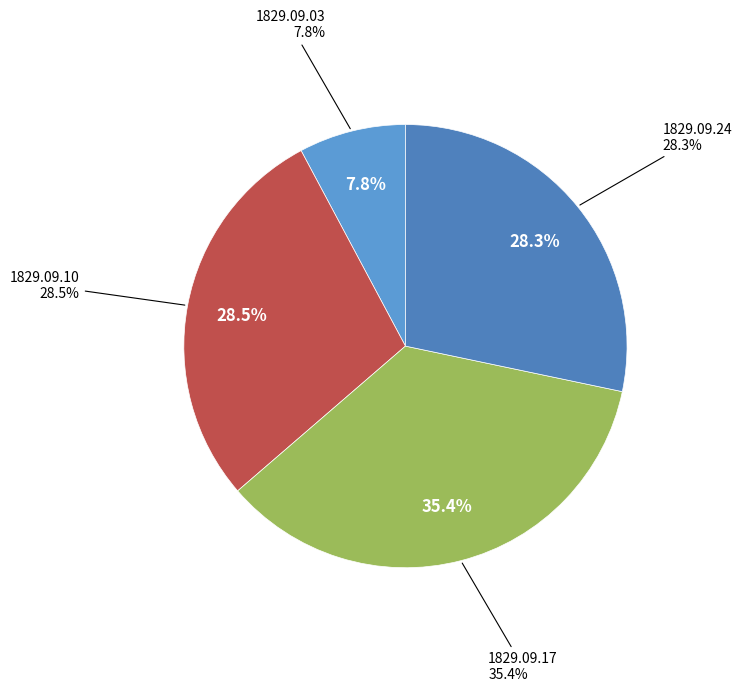

Which category has the smallest portion of the pie?

1829.09.03